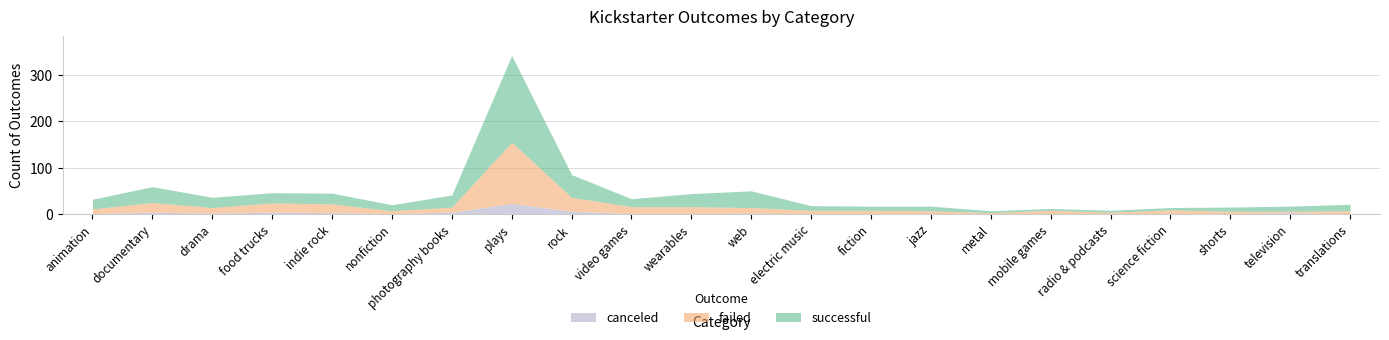

At which category is the sum across all series the highest?

plays